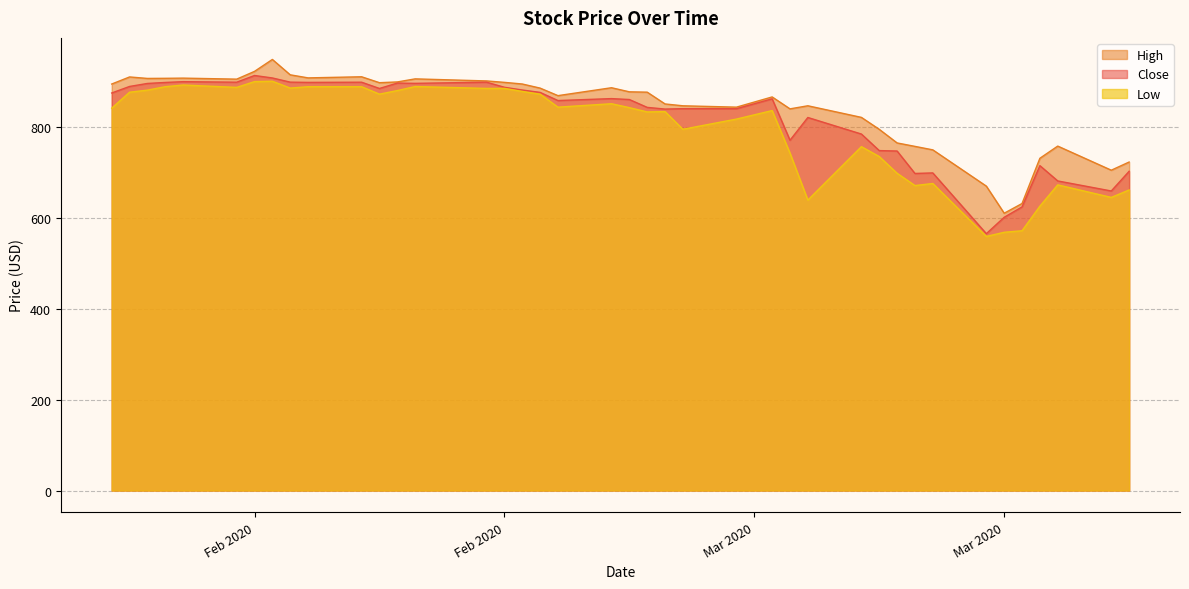

True or false: High and Low intersect in this chart.

False